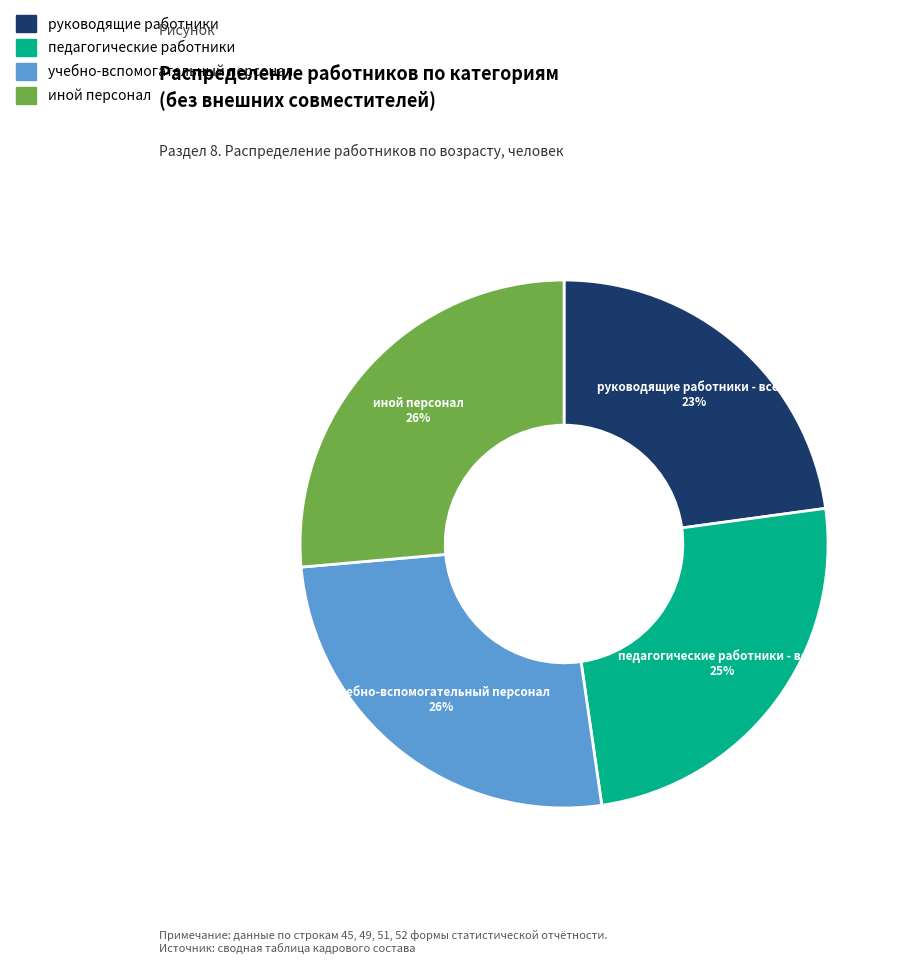

Does any single category account for the majority?

No